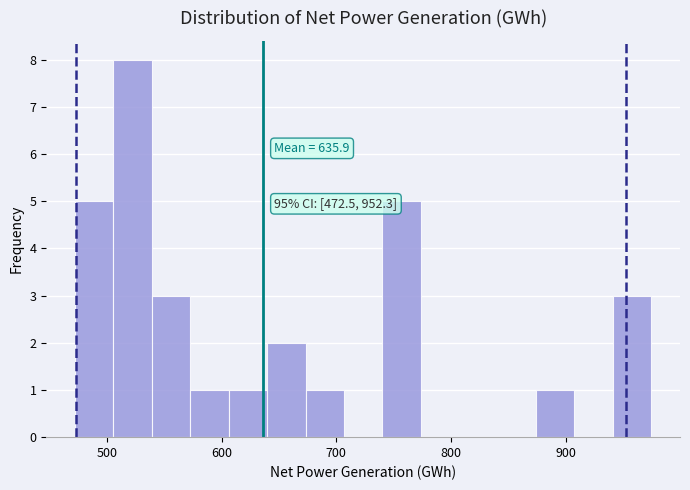

Read against the x-axis, roughly where is the centre of the tallest bar?

520